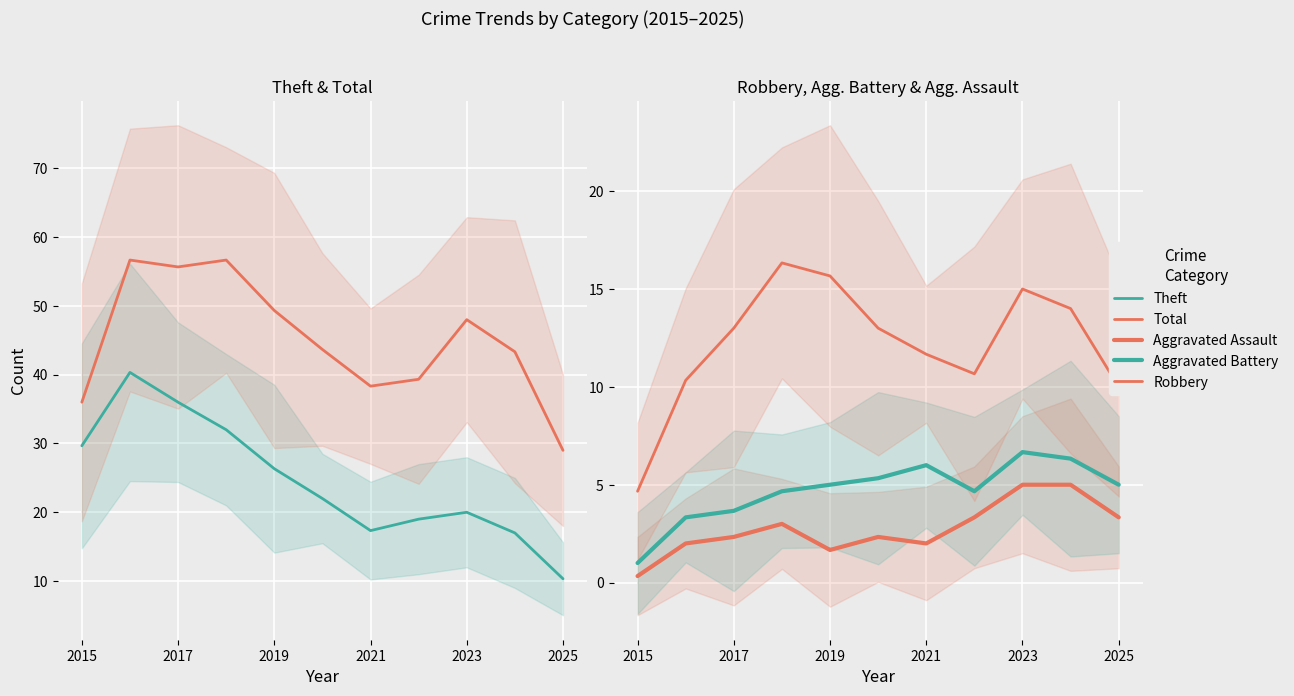

Is the value of Aggravated Assault at 2023 greater than the value of Total at 7?

No